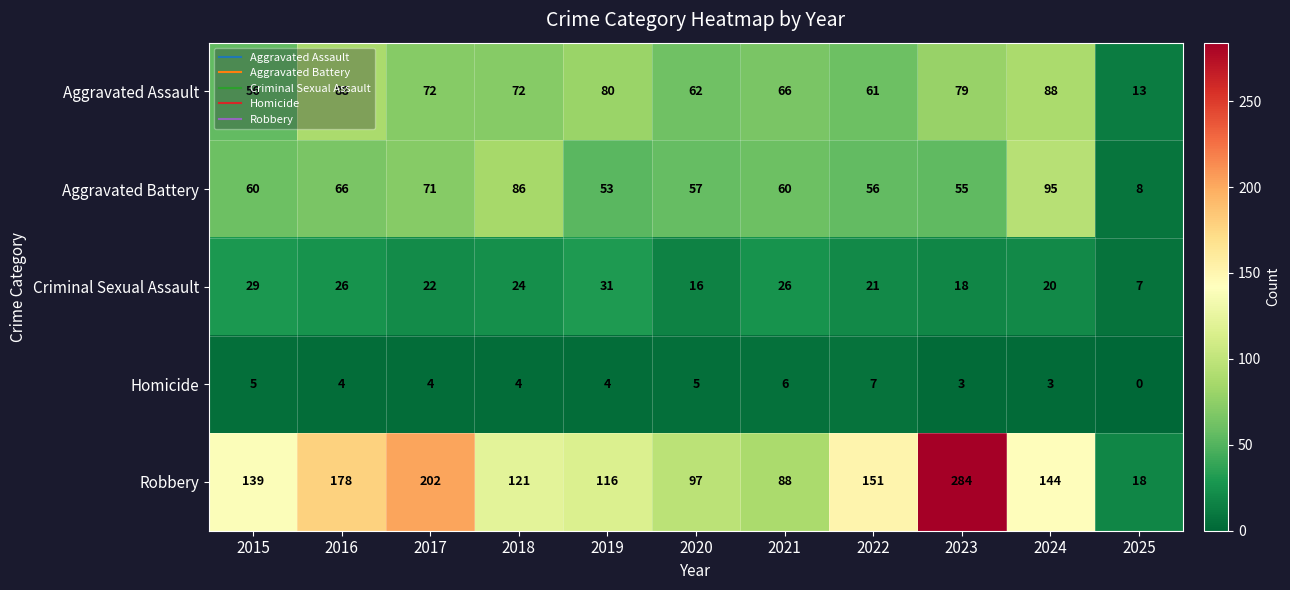

At how many categories does at least one series exceed 93?

9